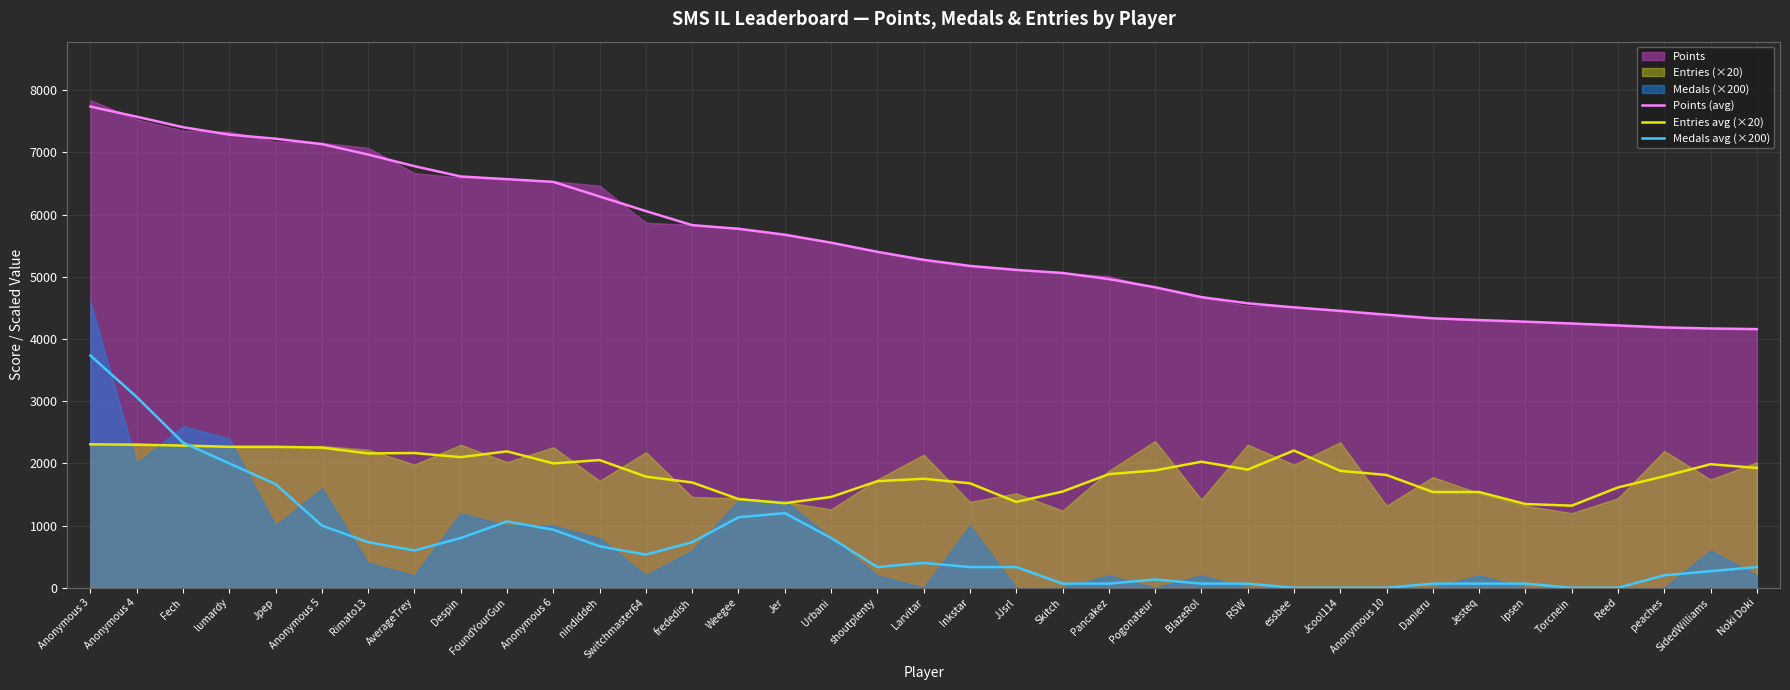

How many values in the Points (avg) series are below 5272?

18